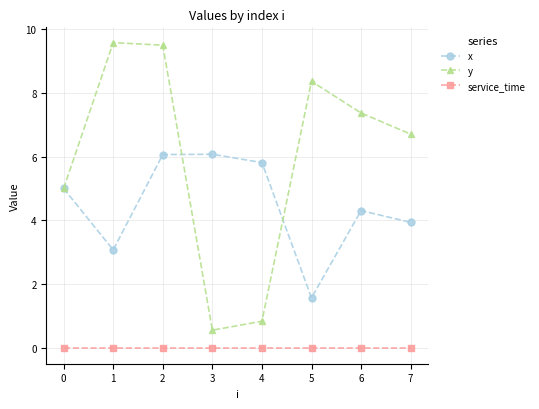

Is the value of y at 1 greater than the value of x at 3?

Yes